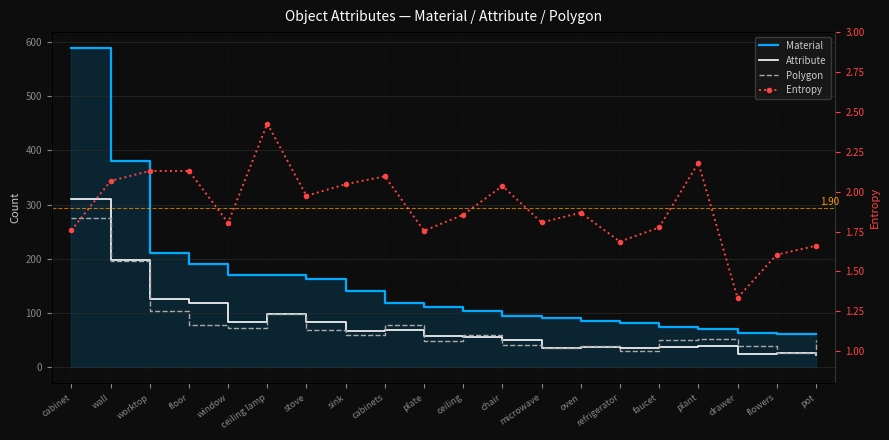

Reading left to right, transcribe all the data shown in this chart.

Material: 589.0	381.0	210.0	191.0	171.0	171.0	162.0	140.0	119.0	111.0	104.0	95.0	90.0	86.0	81.0	74.0	71.0	63.0	62.0	62.0
Attribute: 311.0	197.0	126.0	119.0	84.0	99.0	83.0	67.0	68.0	58.0	56.0	50.0	35.0	38.0	35.0	38.0	39.0	25.0	27.0	23.0
Polygon: 275.0	196.0	104.0	77.0	73.0	99.0	68.0	59.0	78.0	48.0	59.0	41.0	35.0	40.0	30.0	50.0	52.0	39.0	26.0	50.0
Entropy: 1.8	2.1	2.1	2.1	1.8	2.4	2.0	2.0	2.1	1.8	1.9	2.0	1.8	1.9	1.7	1.8	2.2	1.3	1.6	1.7